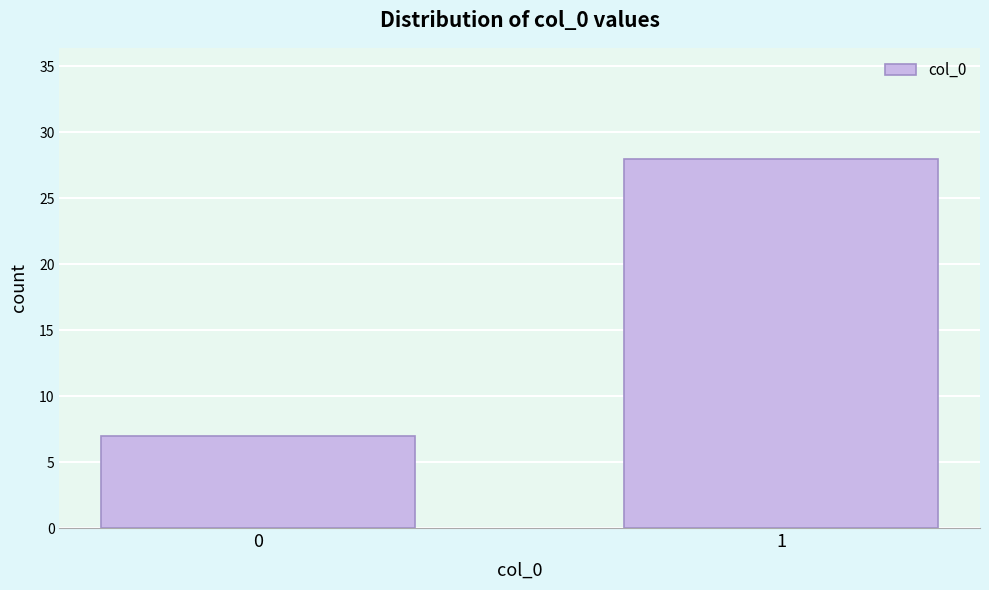

Reading left to right, what are all the values shown in this chart?

0=7	1=28